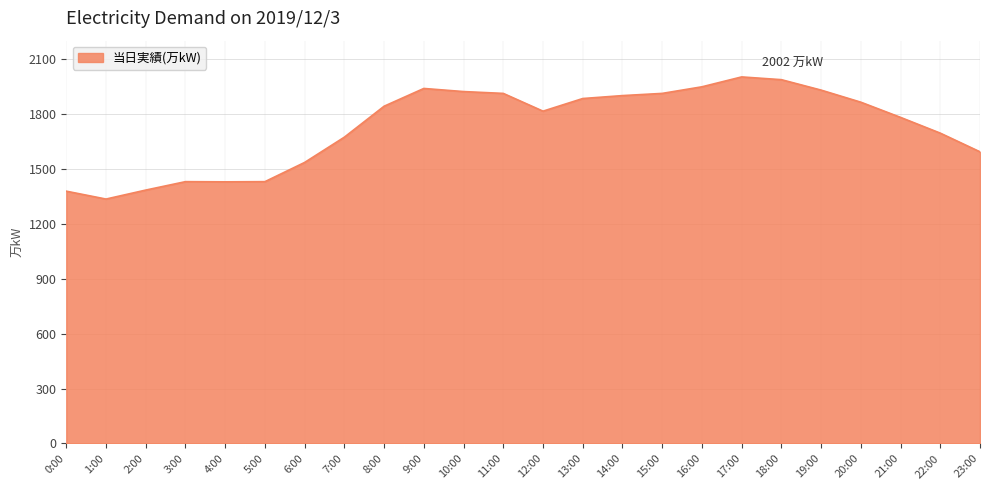

True or false: the data has more than 1 interior local peaks.

True